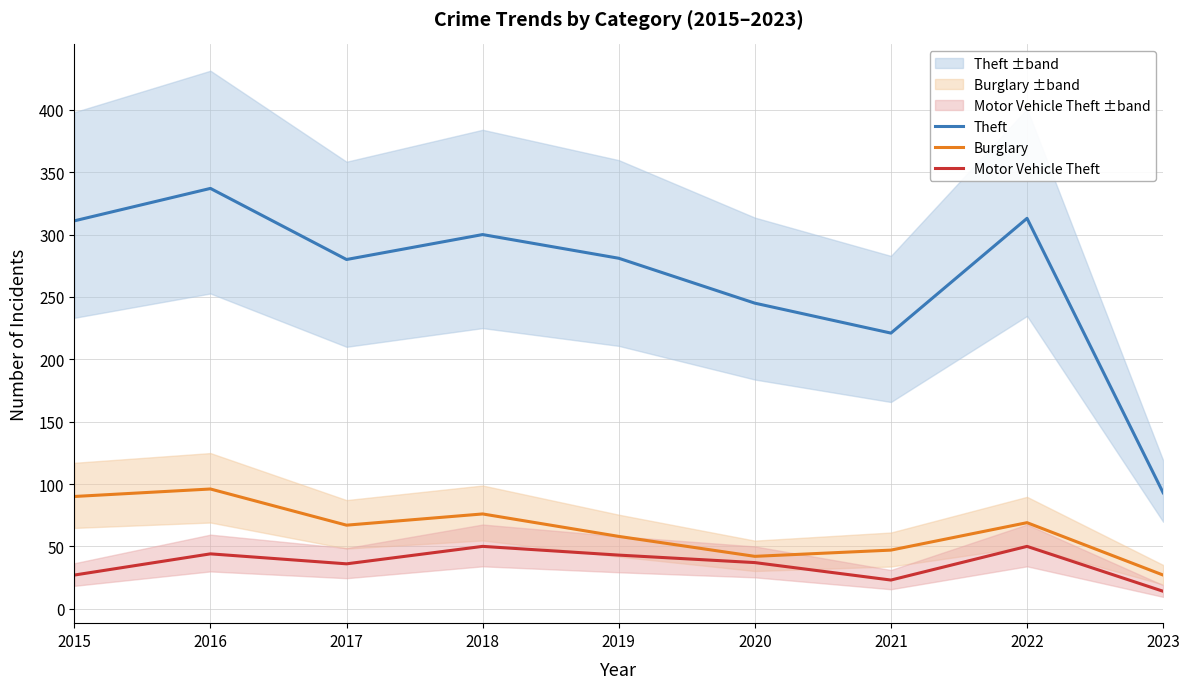

How many interior local peaks does the Burglary series have?

3